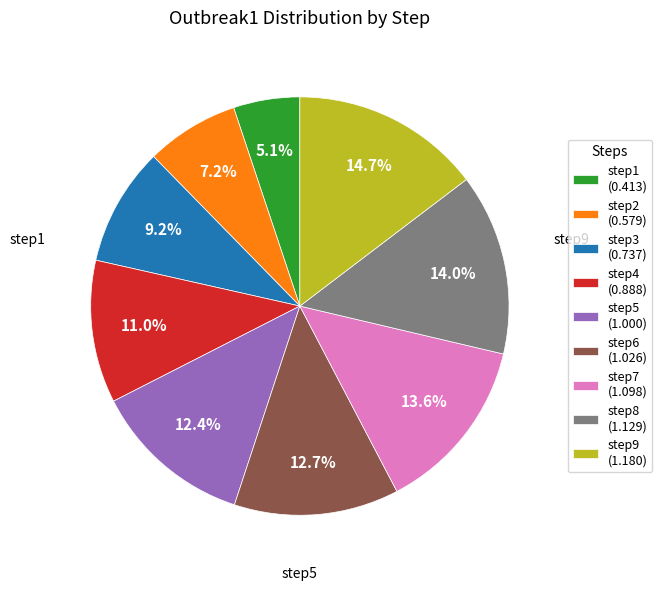

What percentage is the step2 slice, to the nearest percent?

7%